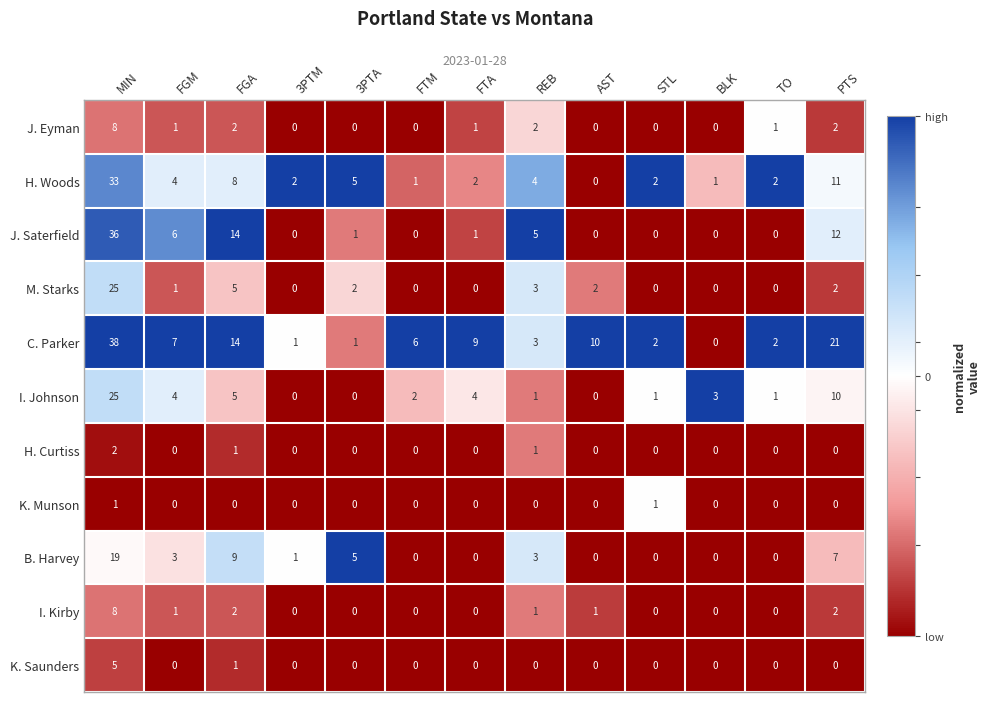

How many categories are shown in the chart?

13